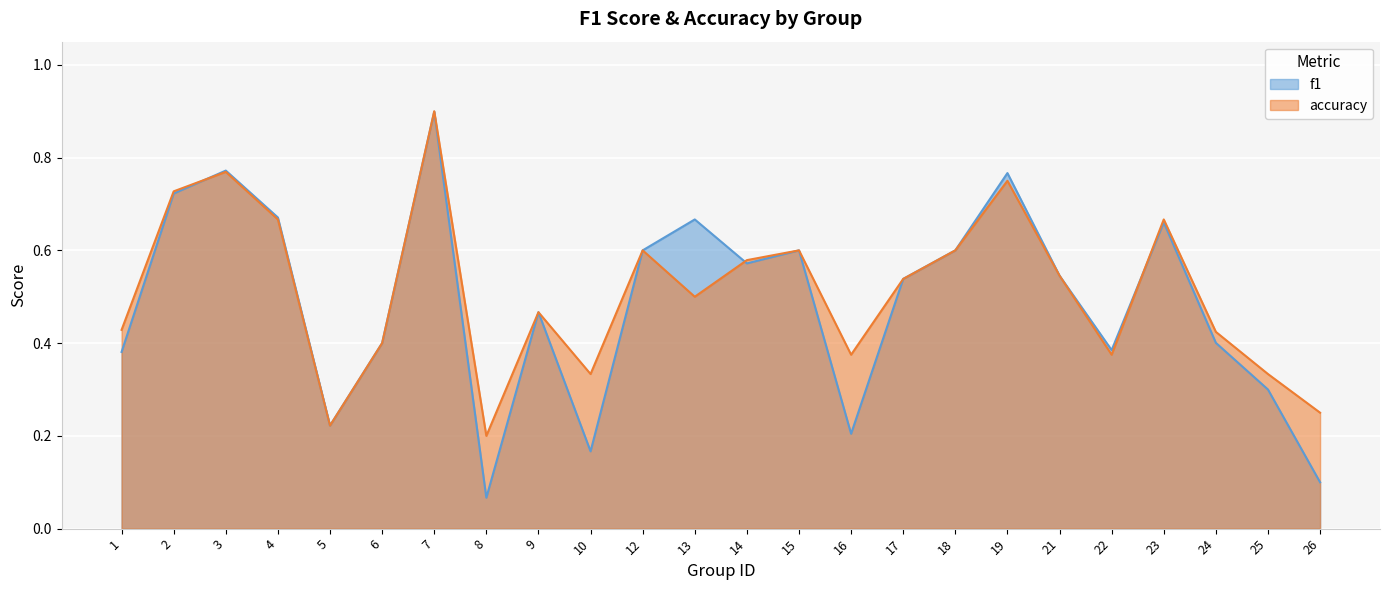

The f1 series shows 0.7 at 23. True or false?

True